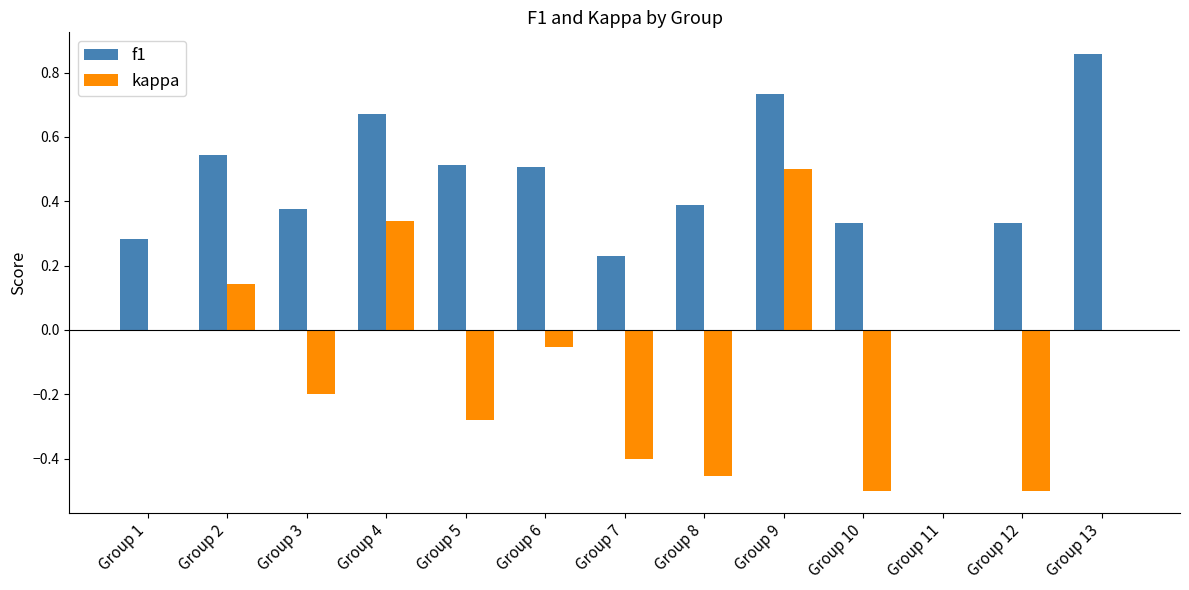

What are all the series names shown in the legend?

f1, kappa